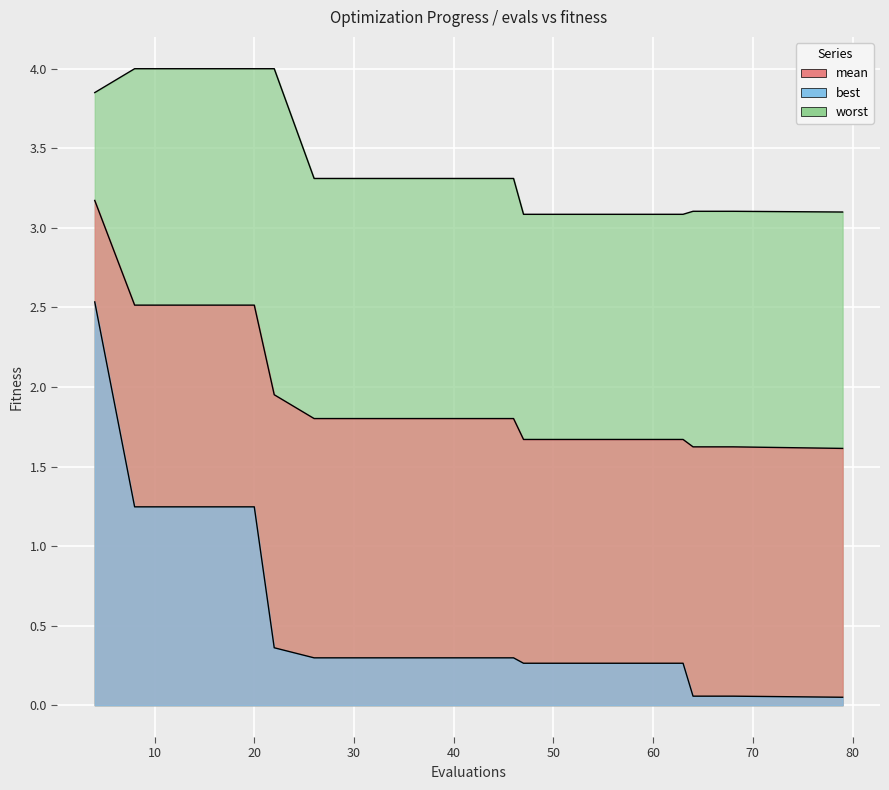

Between 4 and 30, which series saw the biggest shift?

best